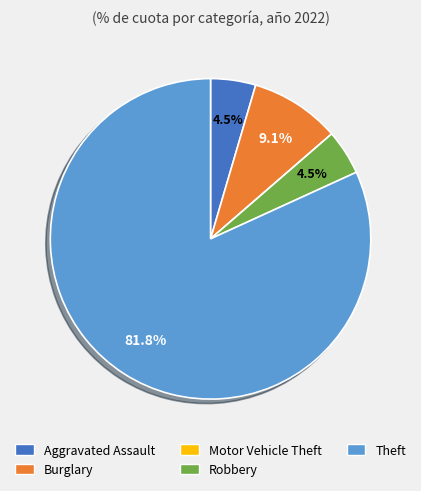

To the nearest percent, what is the difference between the largest and smallest slice percentages?

82%